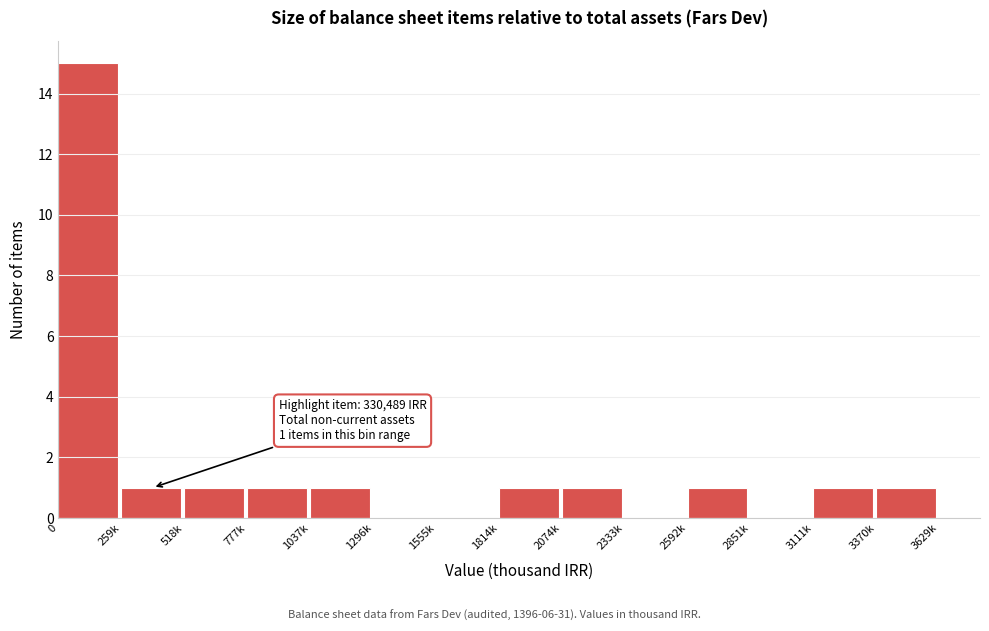

Reading left to right, extract all data points from this chart.

0=15	259k=1	518k=1	777k=1	1037k=1	1296k=0	1555k=0	1814k=1	2074k=1	2333k=0	2592k=1	2851k=0	3111k=1	3370k=1